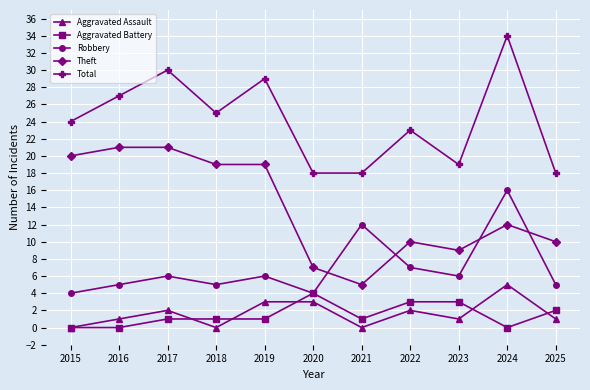

How many lines are shown in the chart?

5